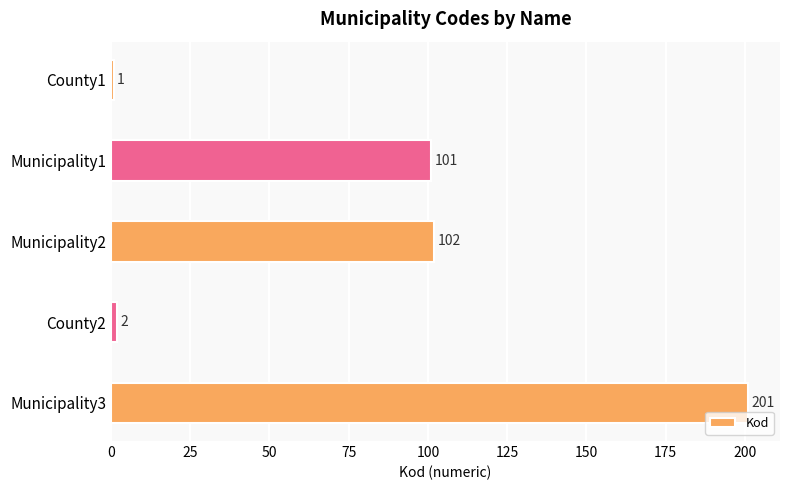

How many data points does each series have?

5